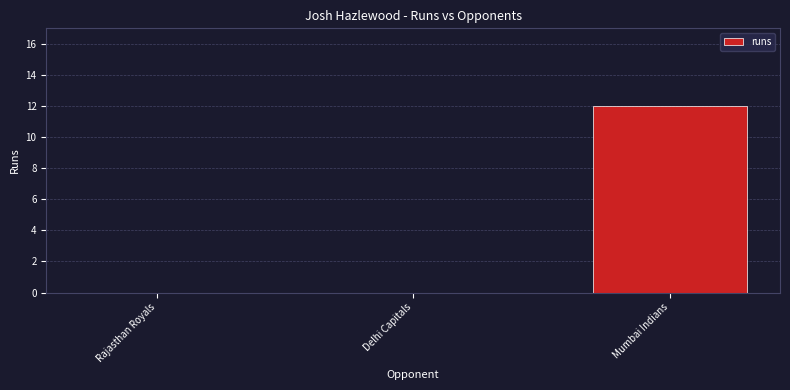

The value at Delhi Capitals is 0. True or false?

True